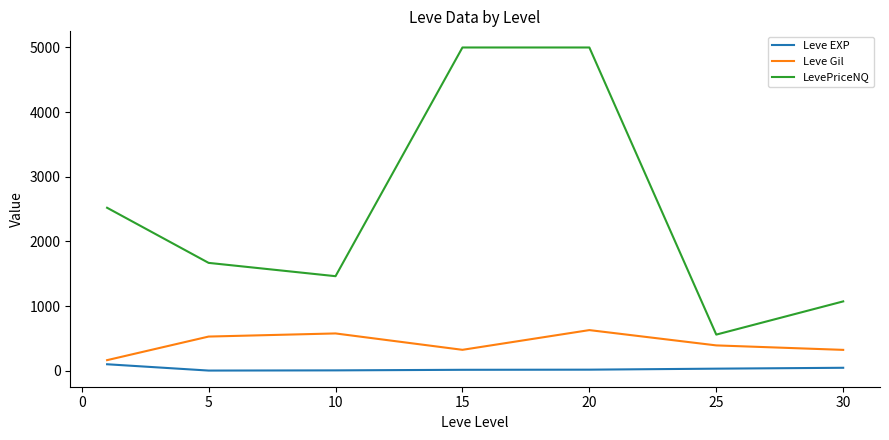

True or false: Leve EXP and LevePriceNQ intersect in this chart.

False